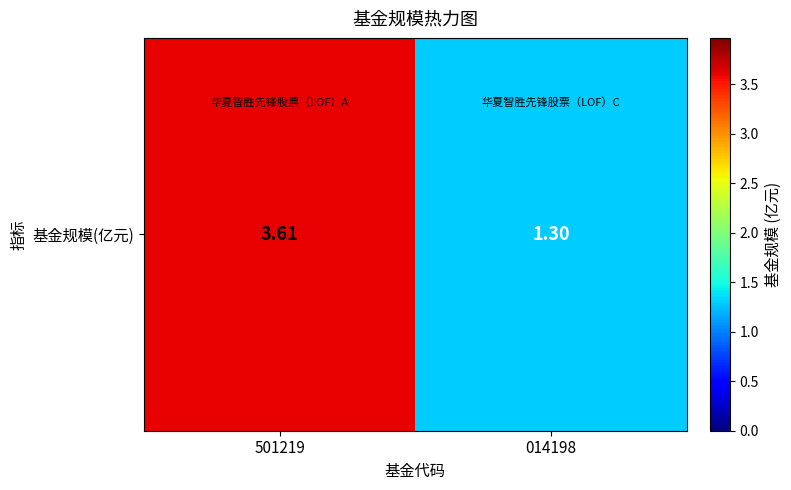

At which label is the value closest to 2?

014198